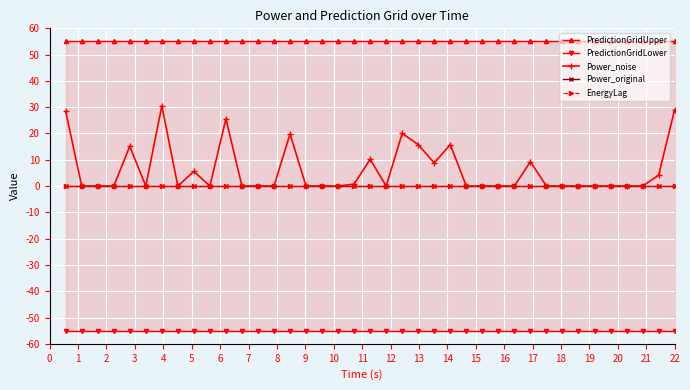

True or false: PredictionGridLower and PredictionGridUpper intersect in this chart.

False